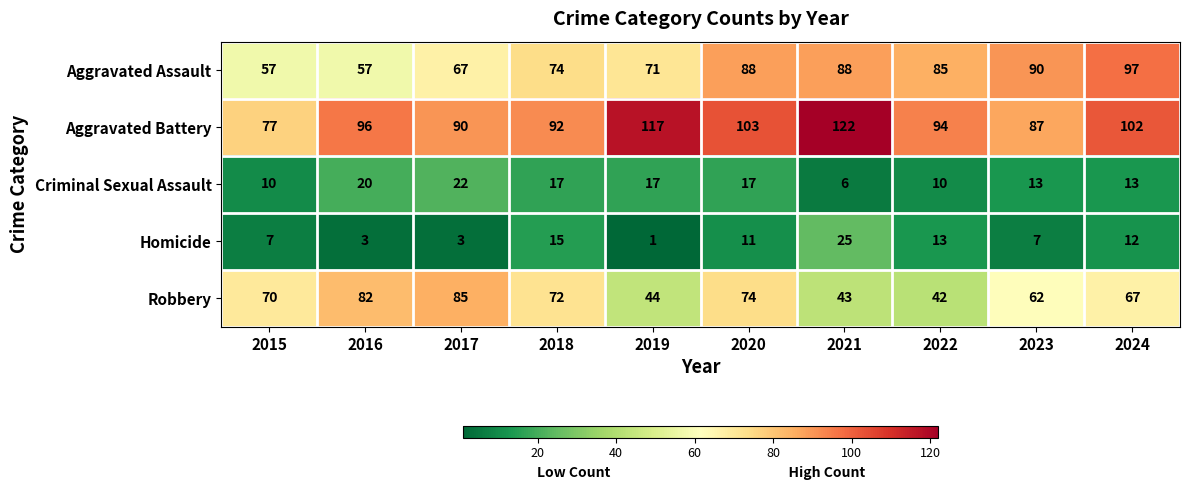

What is the spread (max minus min) of values at 2022?

84